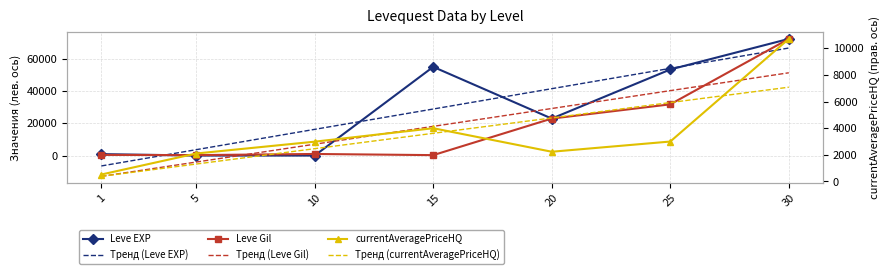

What is the value of the Leve EXP point at the 3rd from the left?

9.0